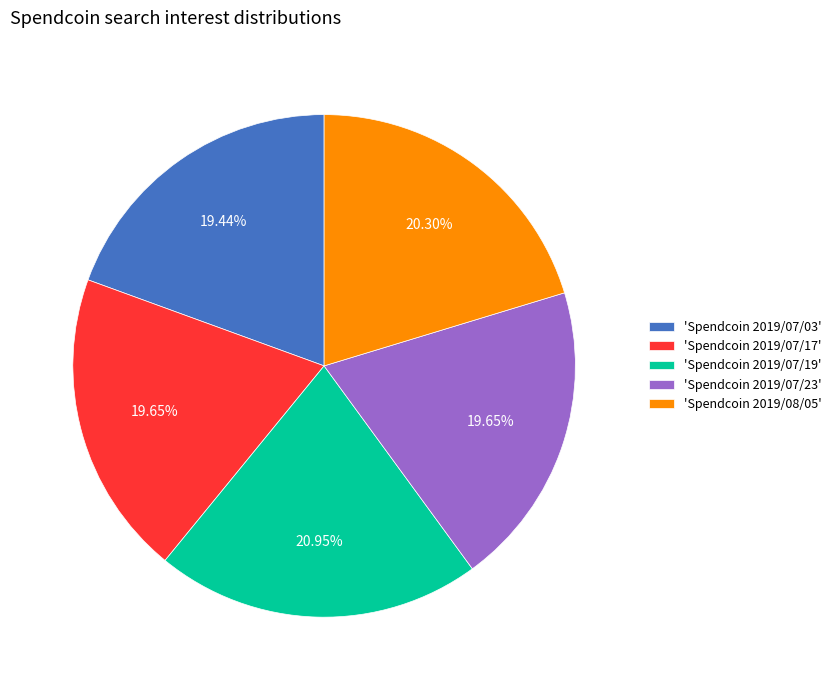

Do 'Spendcoin 2019/08/05' and 'Spendcoin 2019/07/17' together represent more than half of the pie?

No